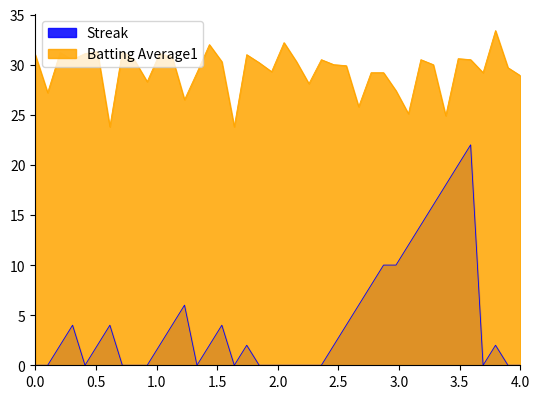

Rank the series by their maximum value, from lowest to highest.

Streak, Batting Average1